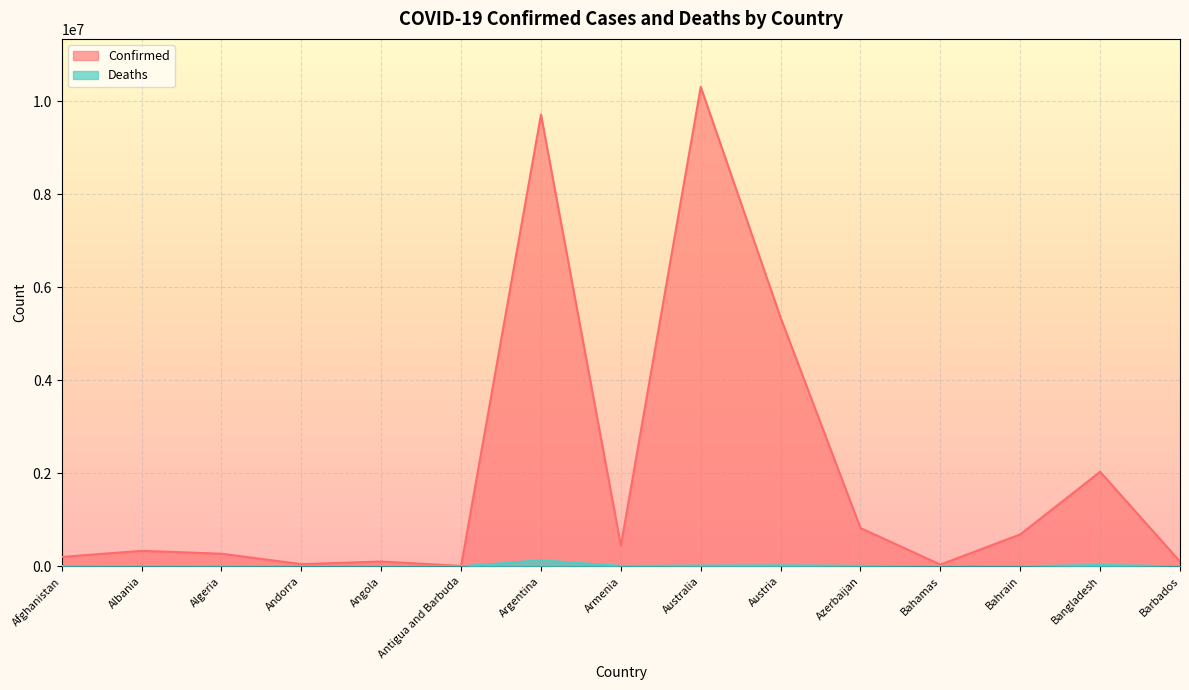

True or false: Deaths and Confirmed cross at least once.

False